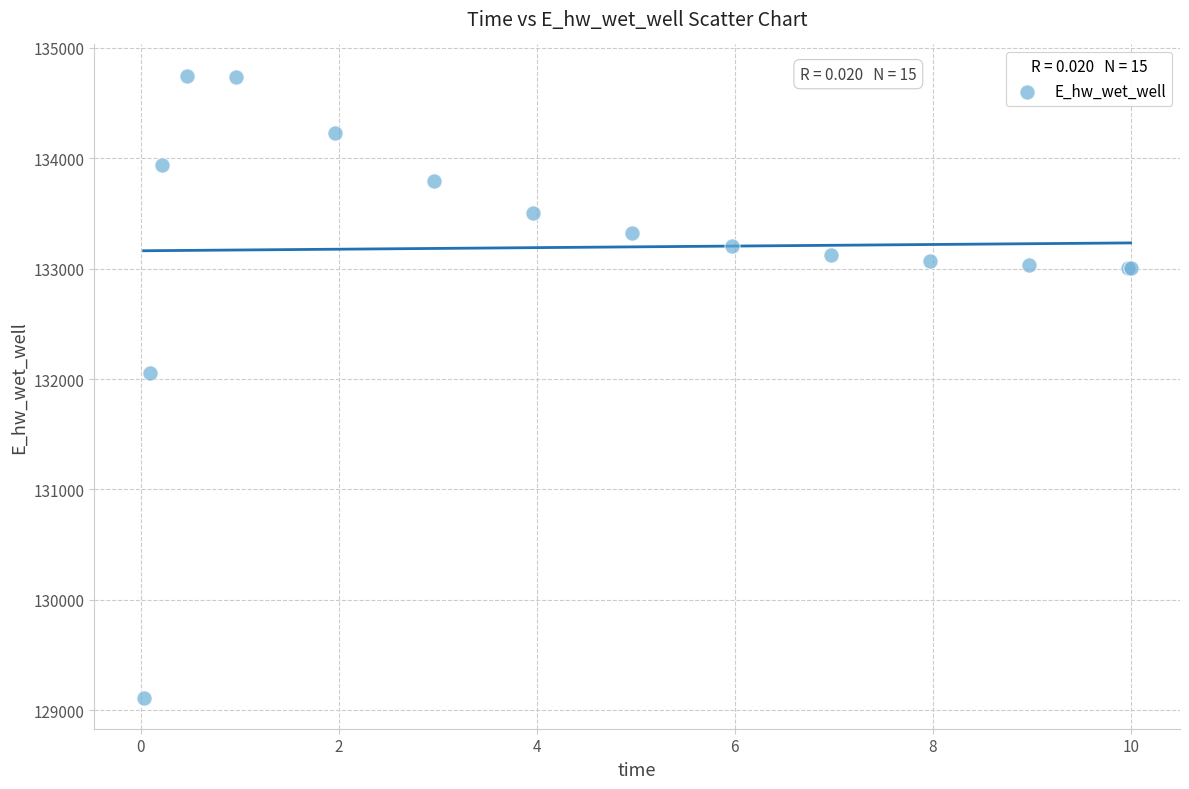

What Y value in the scatter plot is closest to 131931?

132054.5